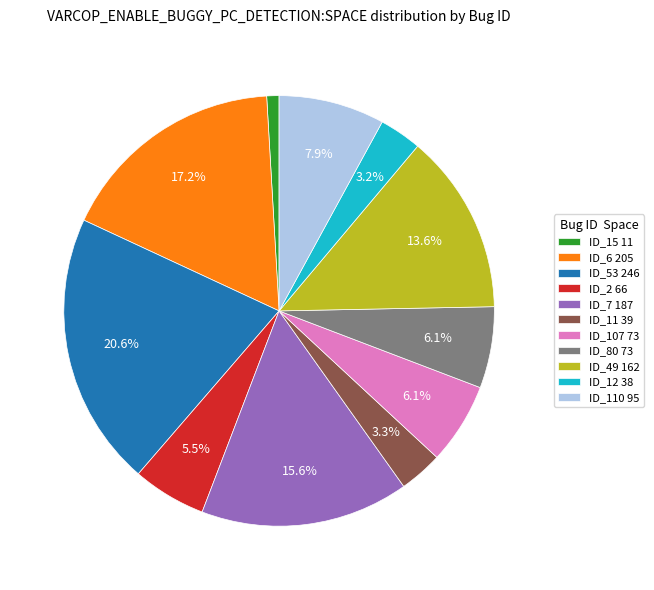

Is there any slice that represents more than half of the pie?

No